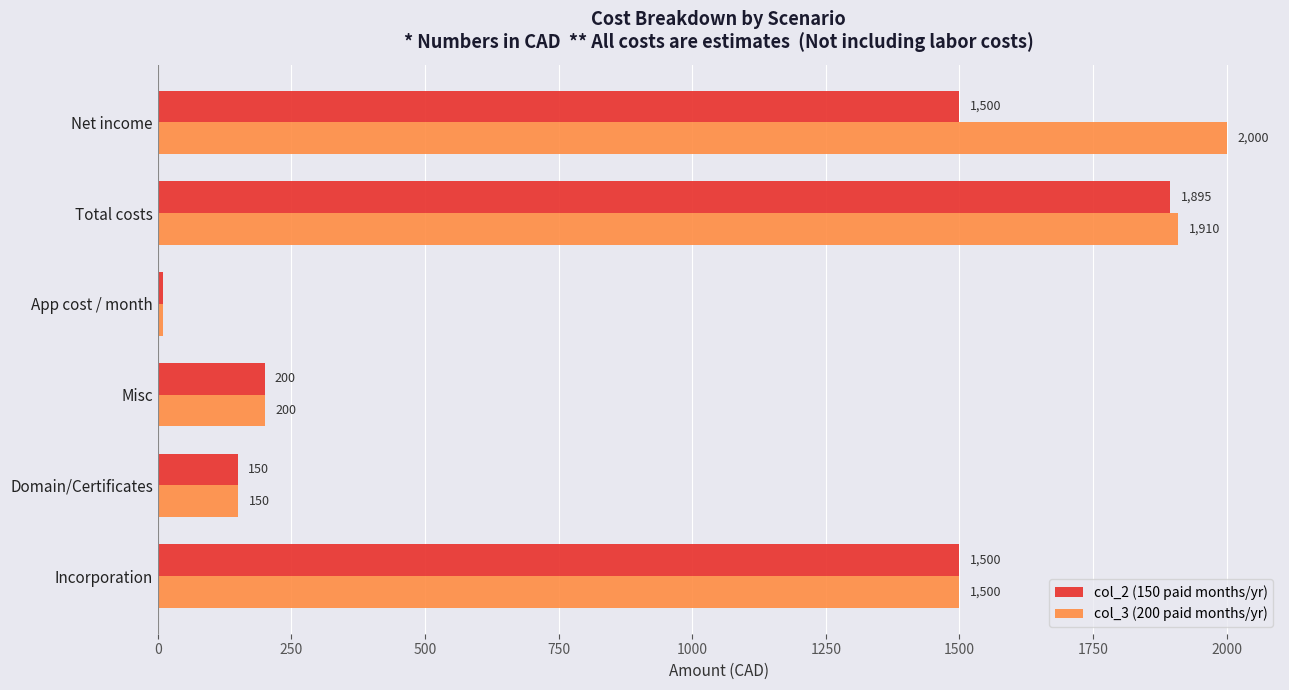

At which label does col_2 (150 paid months/yr) reach its minimum?

App cost / month